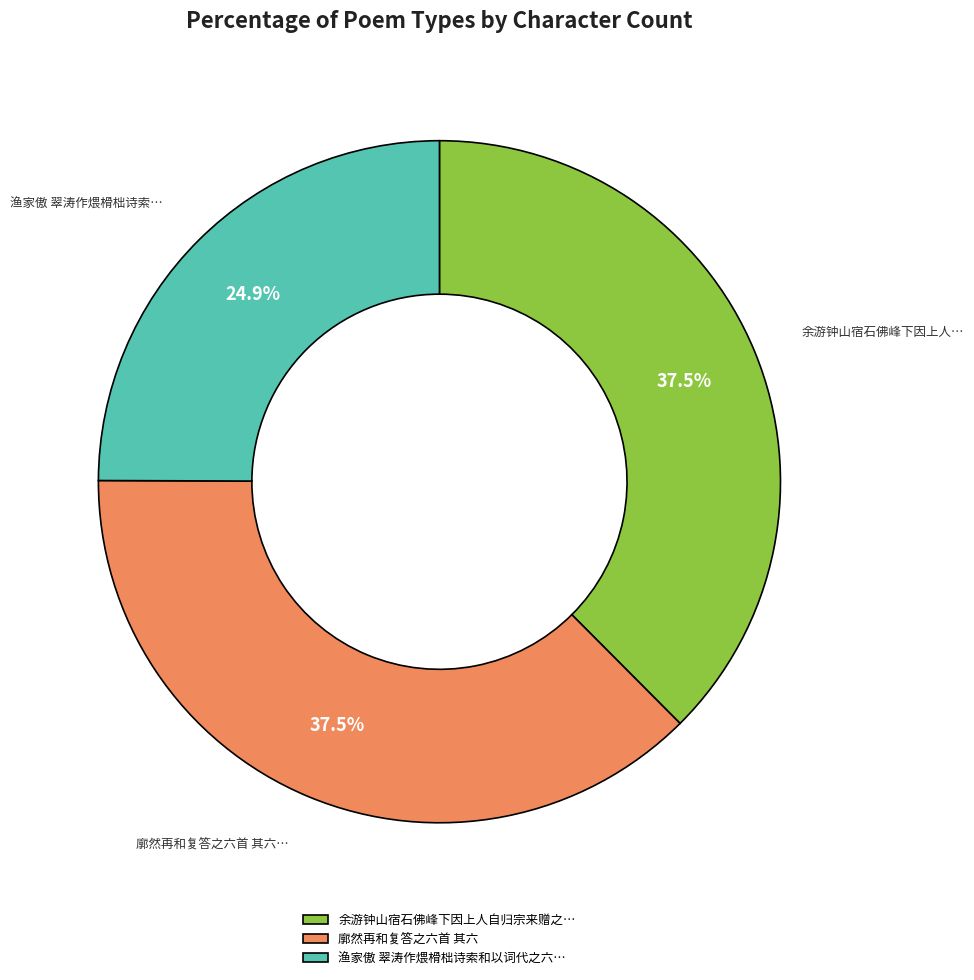

Does 余游钟山宿石佛峰下因上人自归宗来赠之… represent more than half of the total?

No